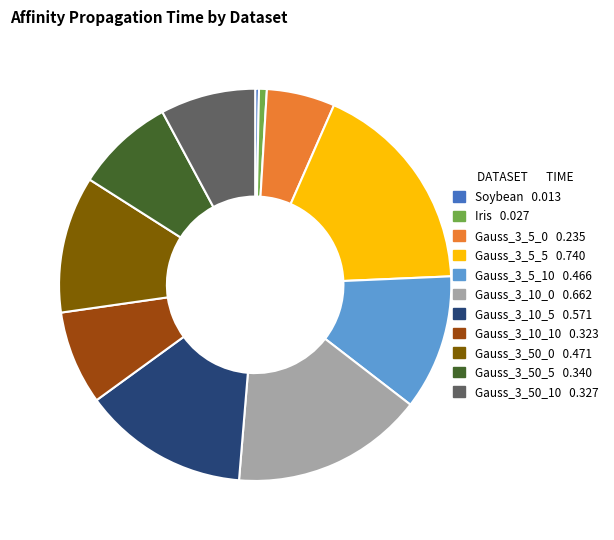

What is the largest slice in the pie chart?

Gauss_3_5_5